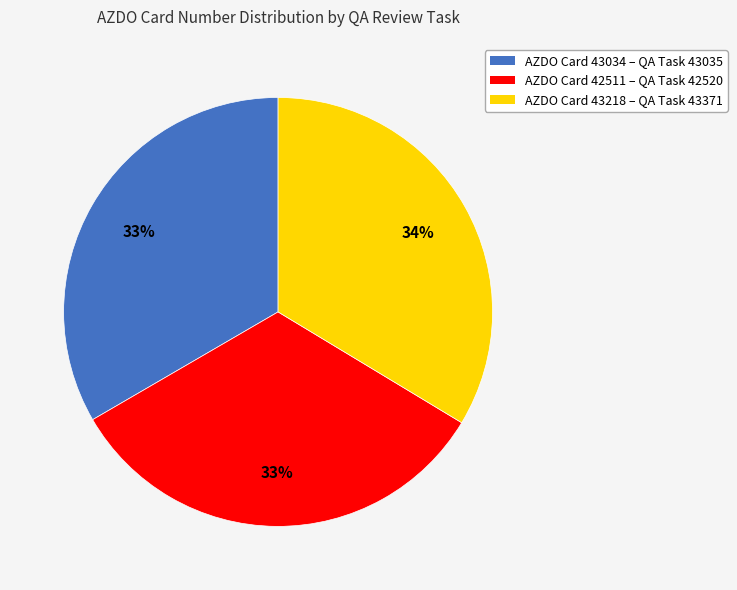

Is there any slice that represents more than half of the pie?

No